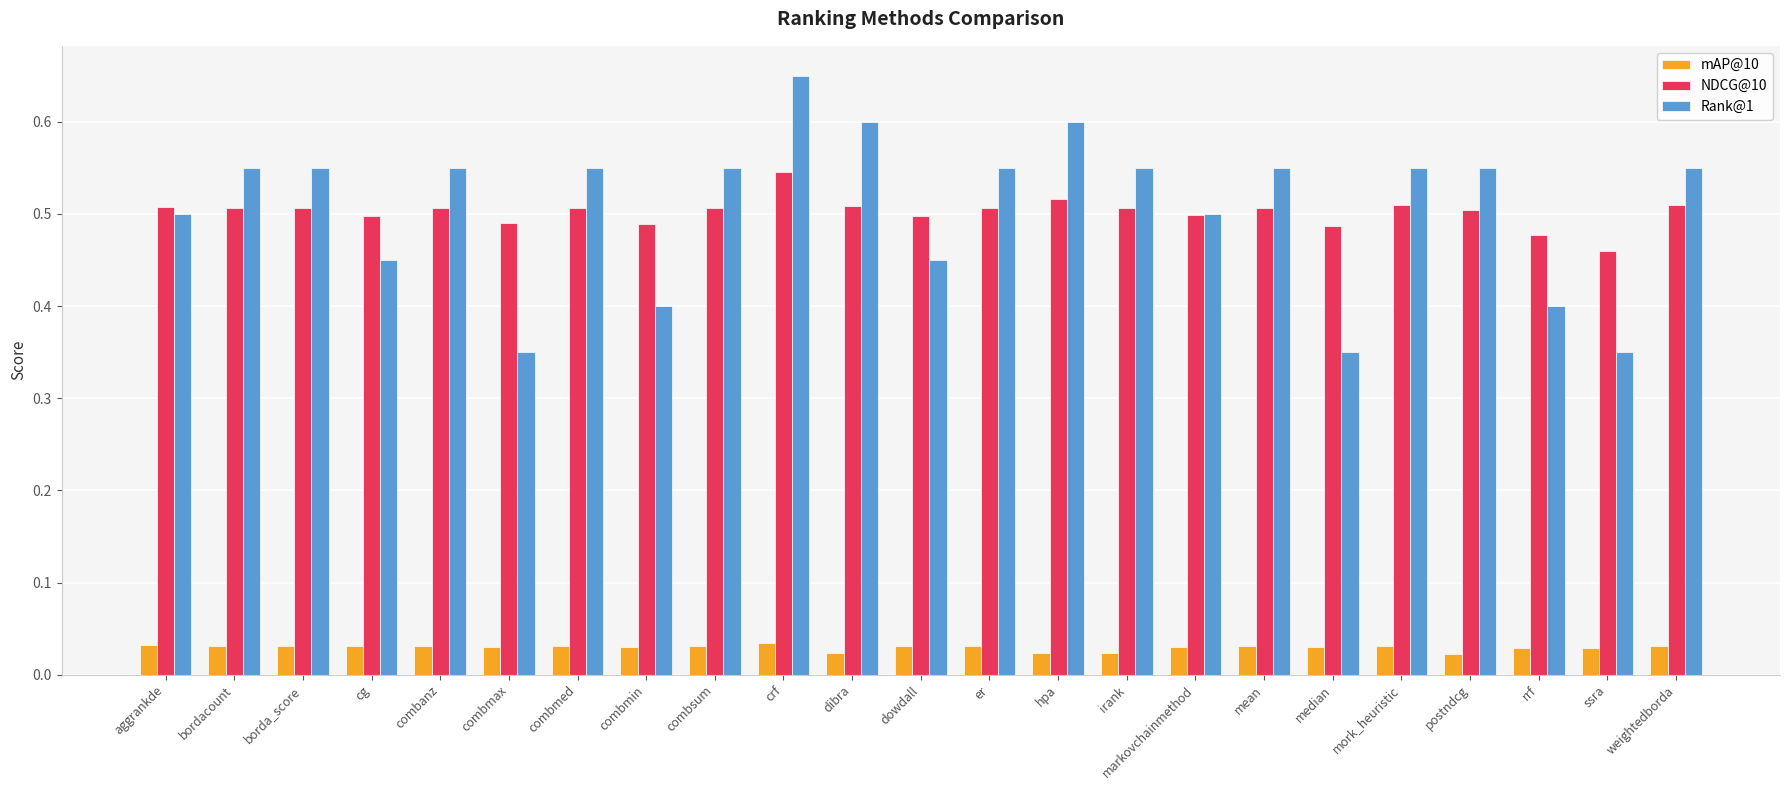

The NDCG@10 series shows 0.5 at er. True or false?

True